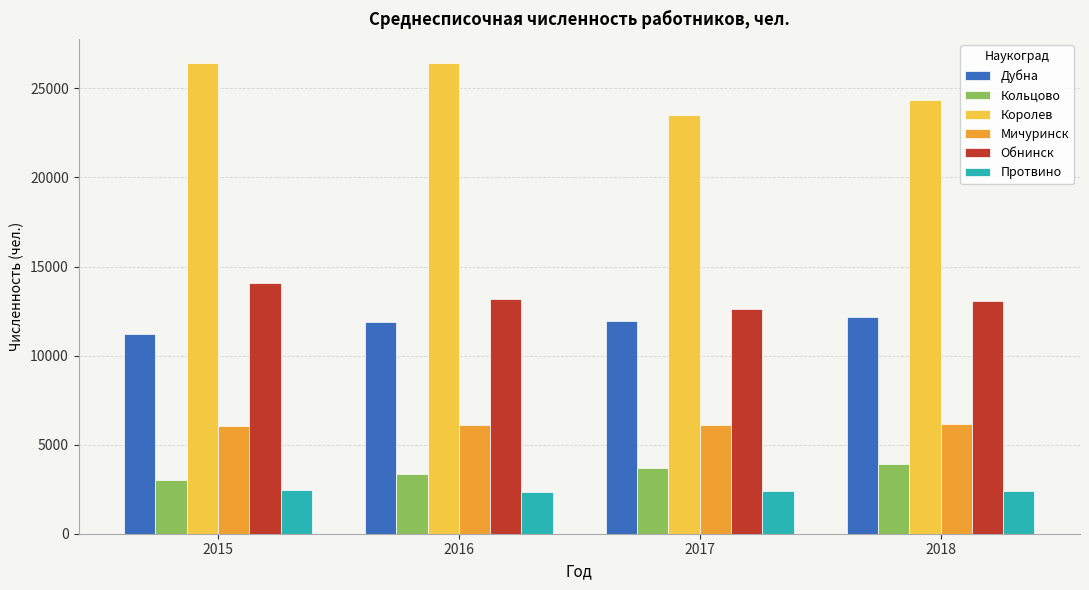

What is the value of the Протвино bar at the 2nd from the left?

2361.0